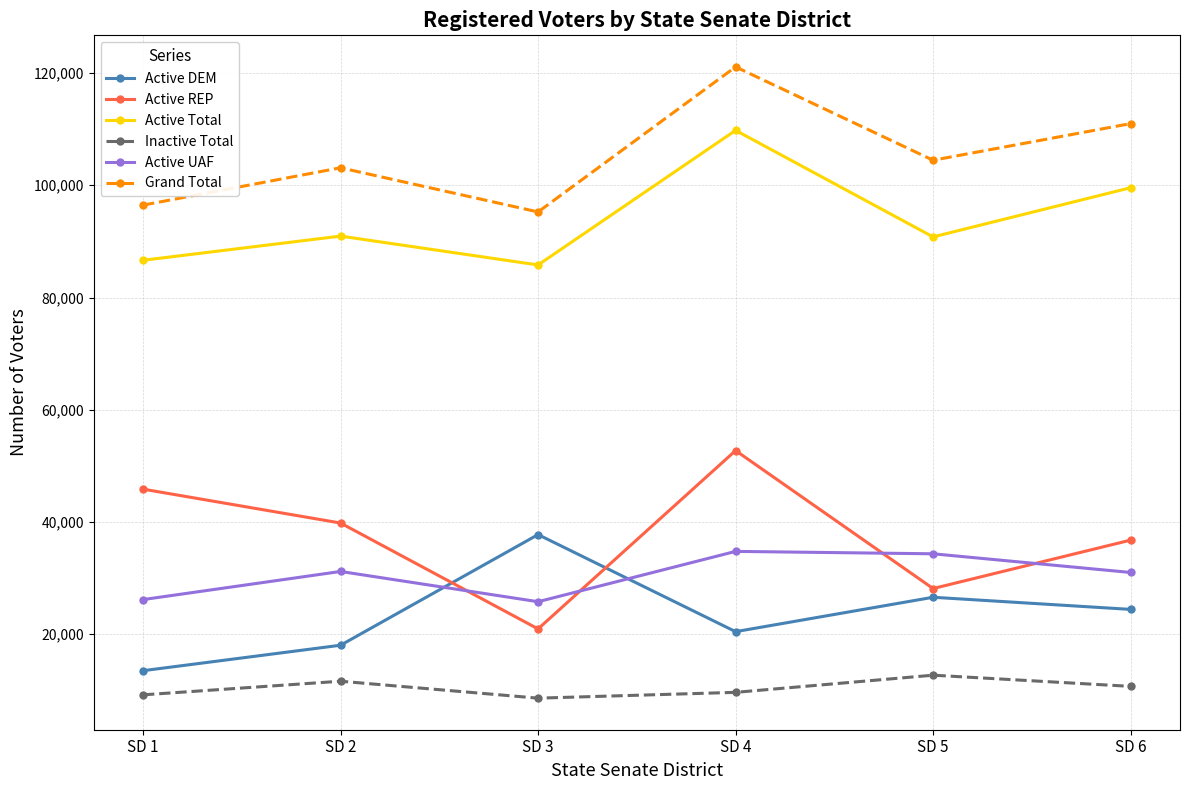

What is the difference between the second highest and second lowest values in the Active Total series?

12931